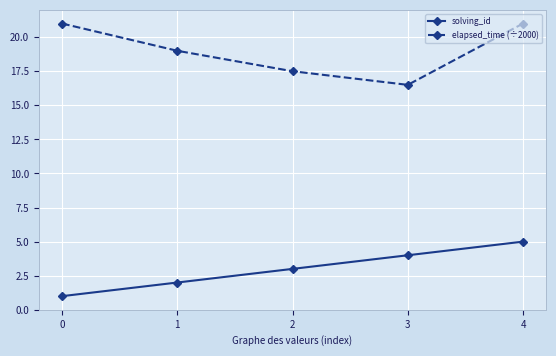

What is the value of the elapsed_time (÷2000) point at the 2nd from the left?

19.0